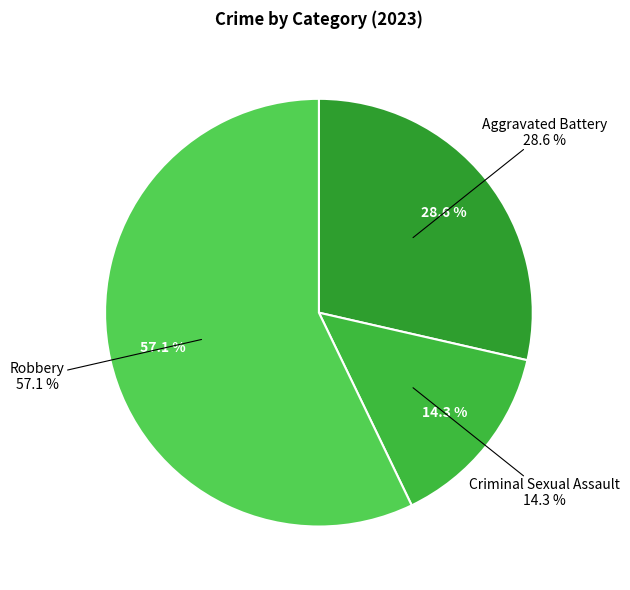

Do Robbery and Aggravated Battery together represent more than half of the pie?

Yes